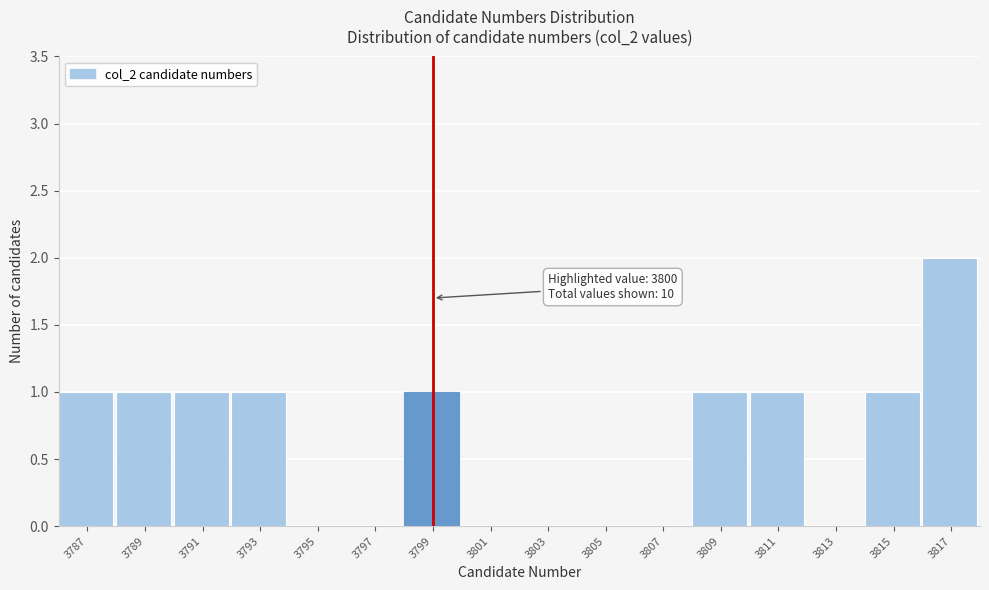

Reading left to right, what are all the values shown in this chart?

3787=1	3789=1	3791=1	3793=1	3795=0	3797=0	3799=1	3801=0	3803=0	3805=0	3807=0	3809=1	3811=1	3813=0	3815=1	3817=2